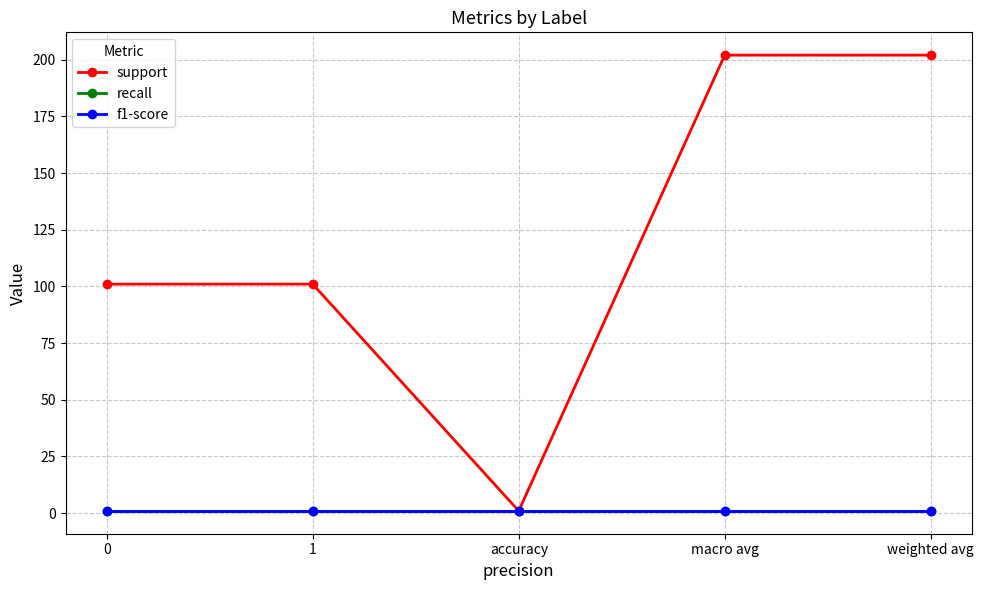

What is the average value of the f1-score series?

1.0